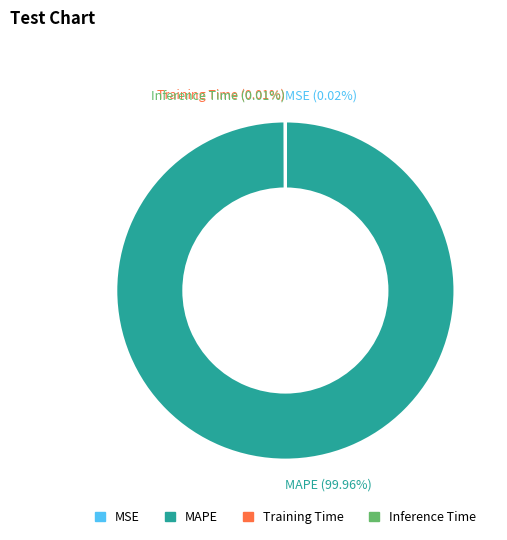

Does any single category account for the majority?

Yes